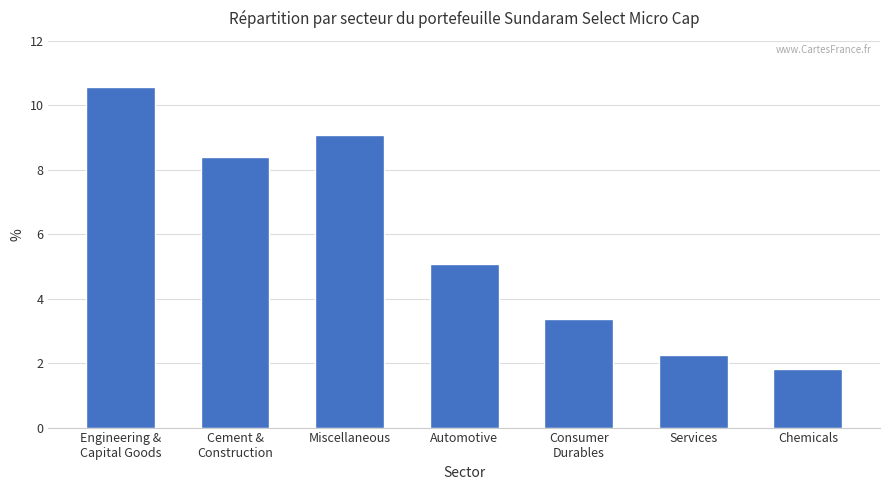

Rank the categories by value from lowest to highest.

Chemicals, Services, Consumer
Durables, Automotive, Cement &
Construction, Miscellaneous, Engineering &
Capital Goods